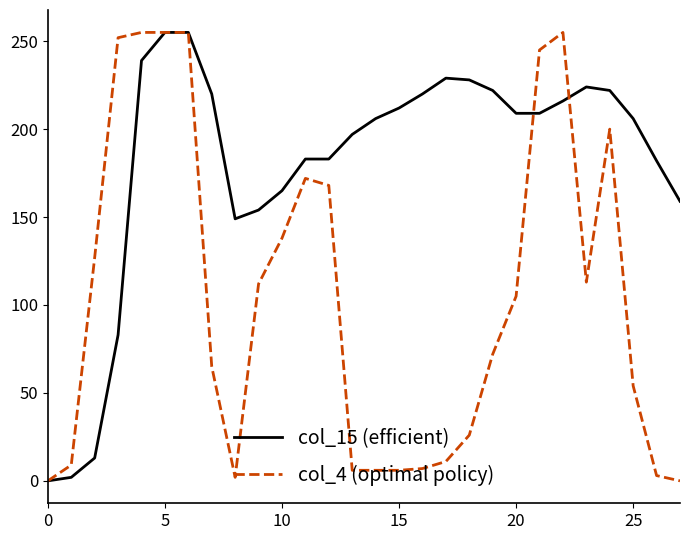

Which series has the largest total across all categories?

col_15 (efficient)